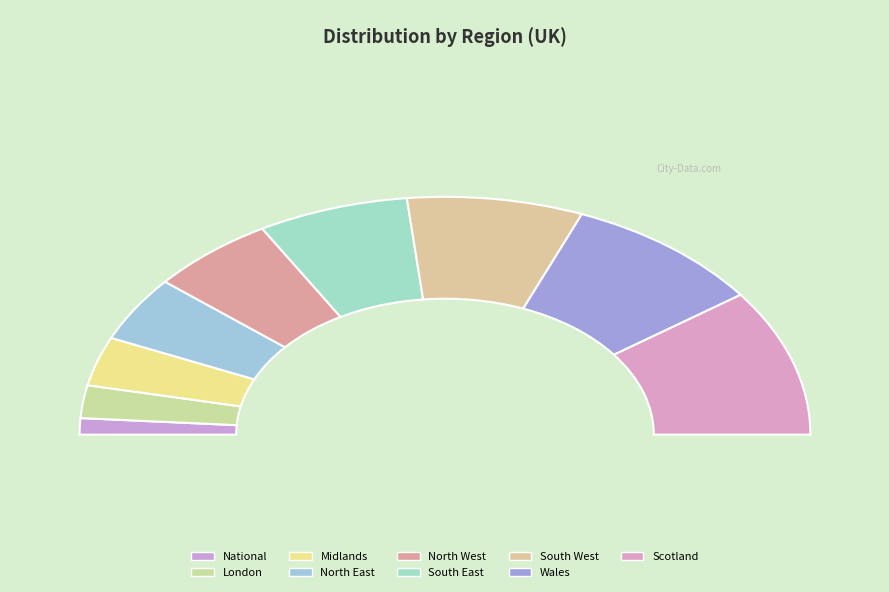

What is the change in value from South West to Wales?

+1